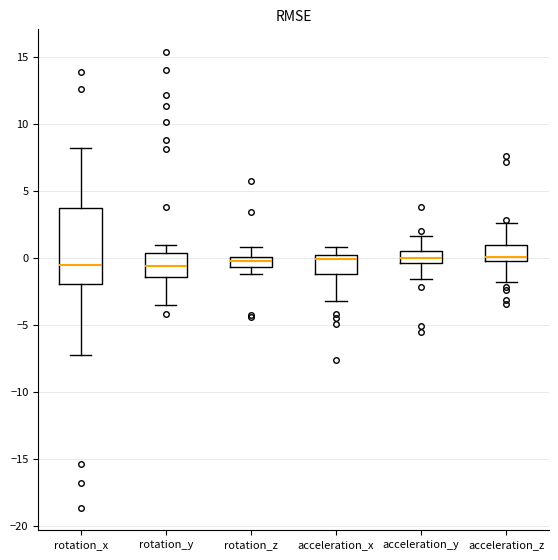

Comparing the boxes themselves (not the whiskers), which one is the tallest?

rotation_x